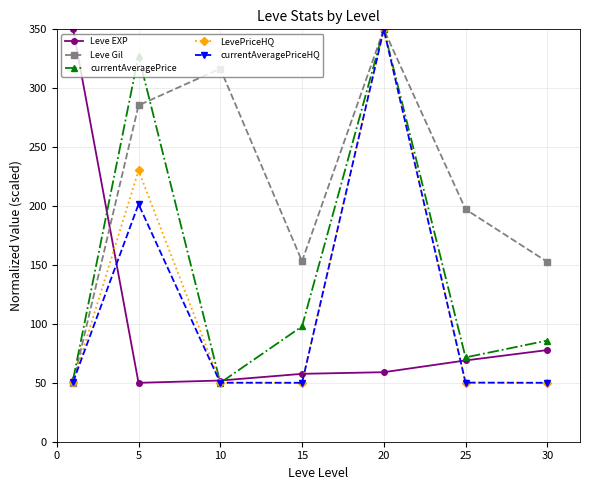

True or false: LevePriceHQ has more than 1 interior local peaks.

True